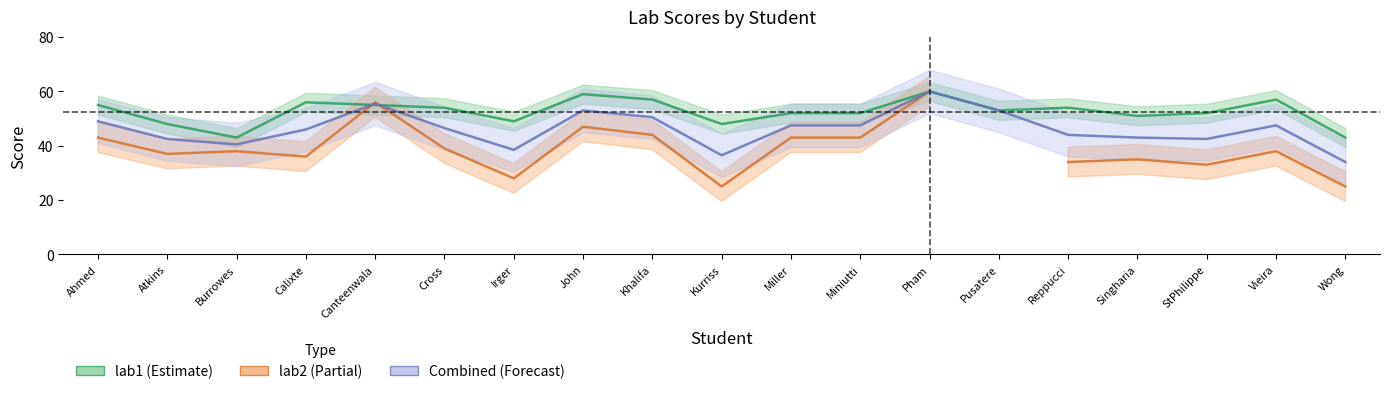

Is the value of lab1 at Kurriss greater than the value of lab2 at John?

Yes